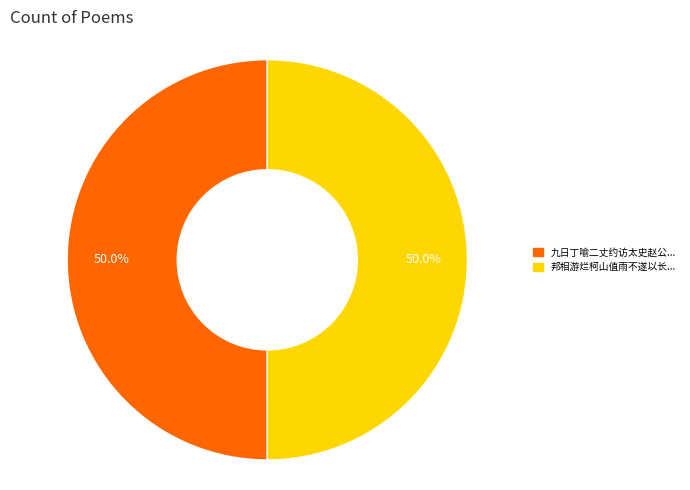

Count the number of slices in the pie.

2